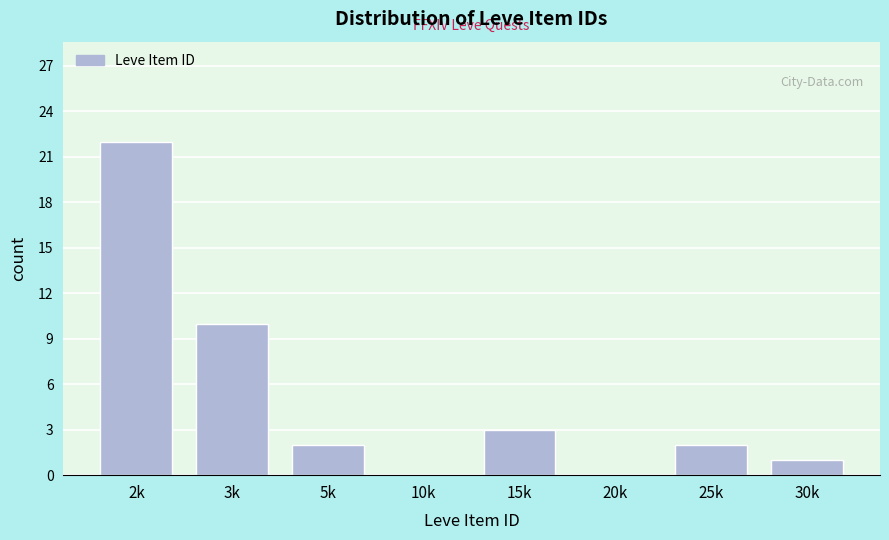

Reading left to right, transcribe all the data shown in this chart.

2k=22	3k=10	5k=2	10k=0	15k=3	20k=0	25k=2	30k=1